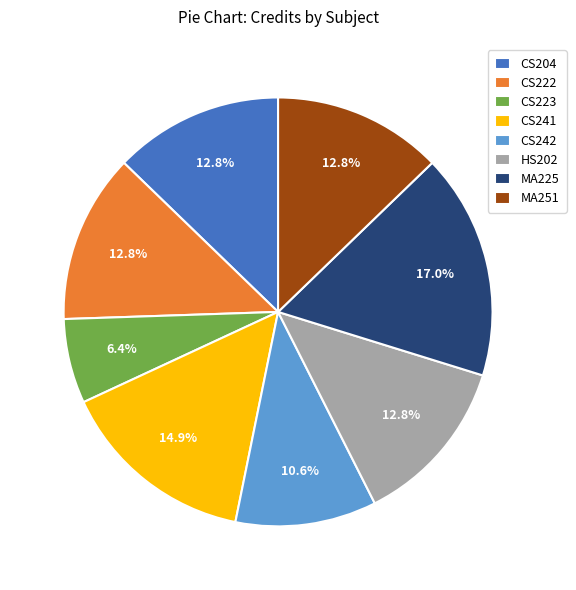

Between CS204 and CS242, which is larger?

CS204